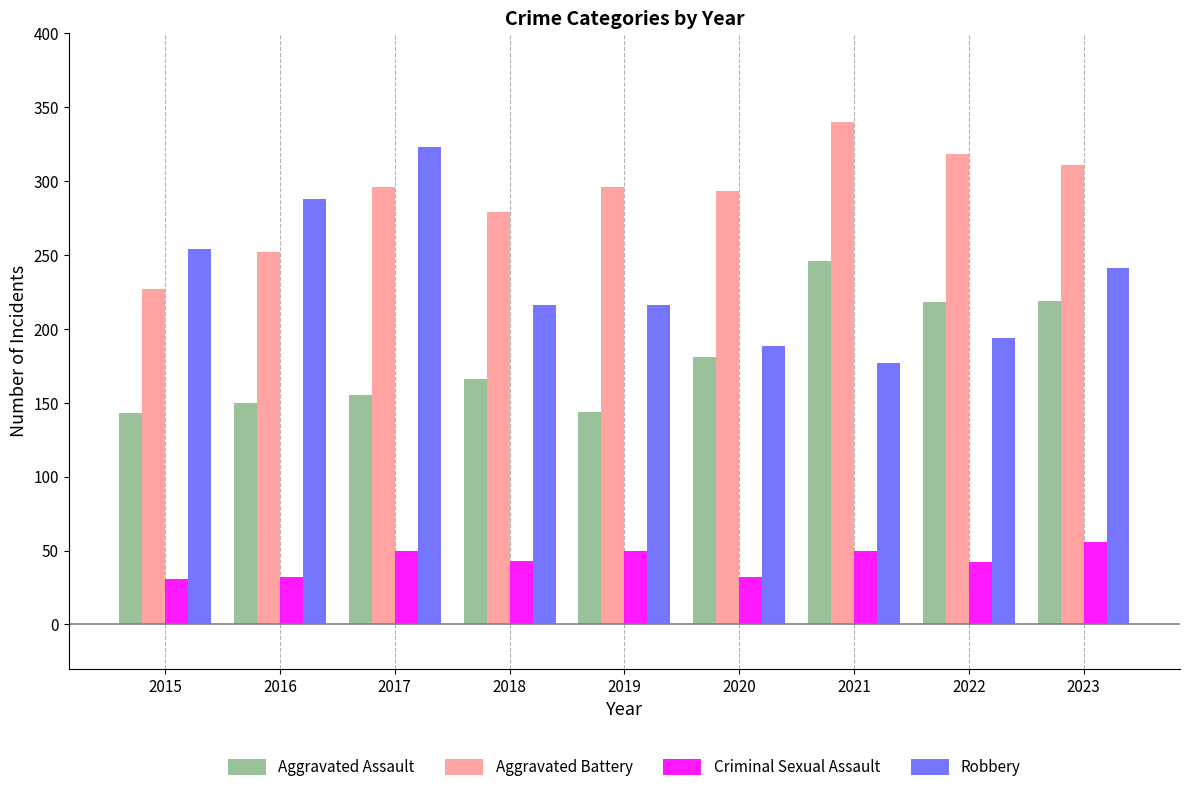

What value does the Aggravated Assault series have at 2021?

246